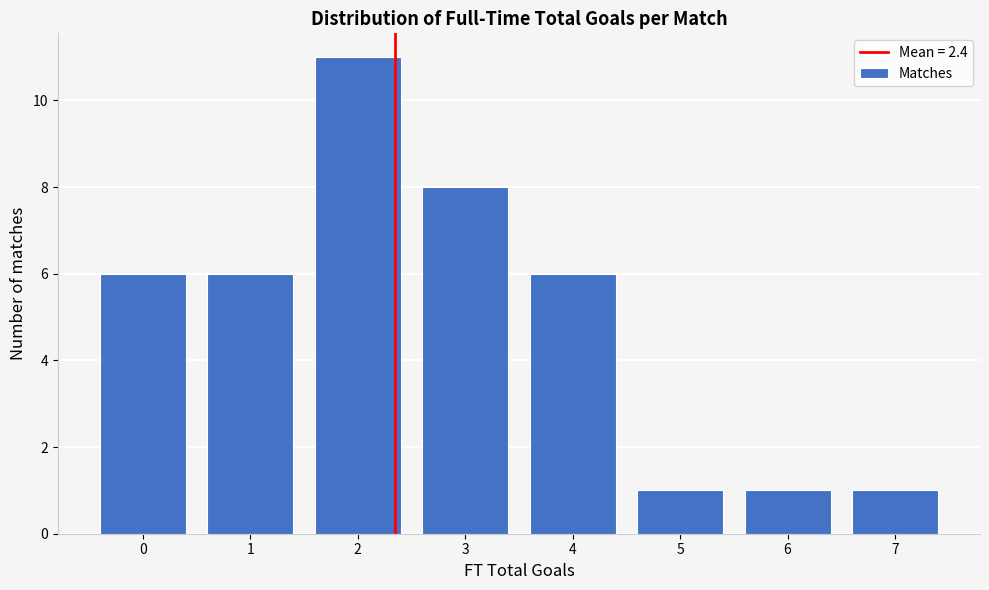

Reading left to right, transcribe all the data shown in this chart.

0=6	1=6	2=11	3=8	4=6	5=1	6=1	7=1